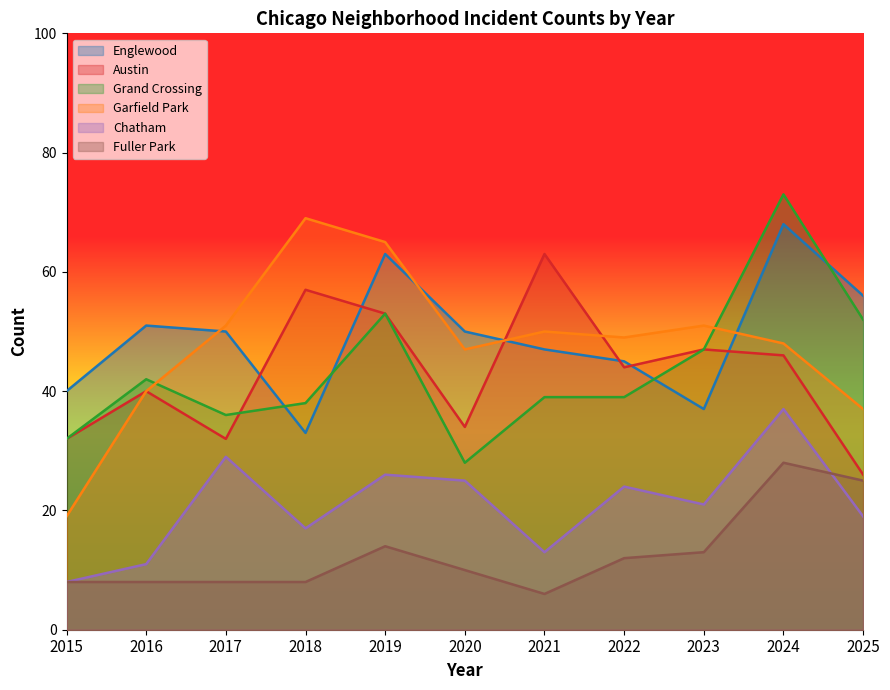

What is the minimum value for Garfield Park?

19